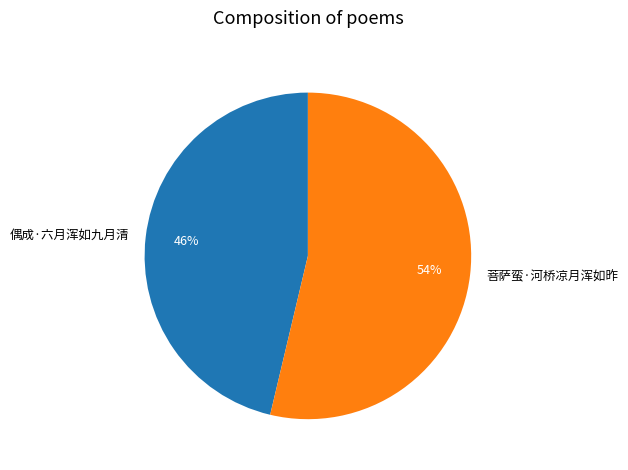

Which category accounts for the majority?

菩萨蛮·河桥凉月浑如昨